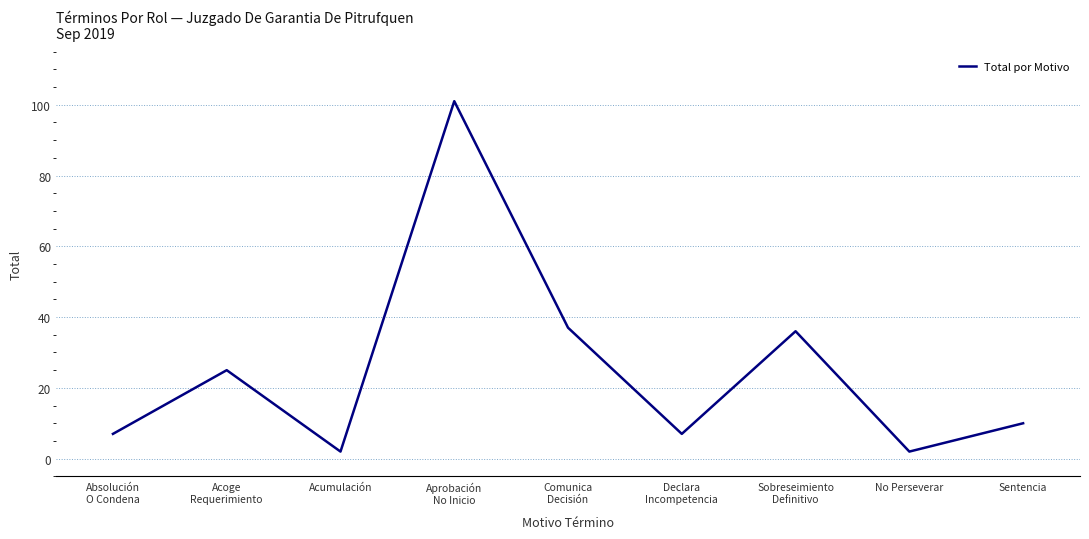

Reading right to left, extract all data points from this chart.

10	2	36	7	37	101	2	25	7